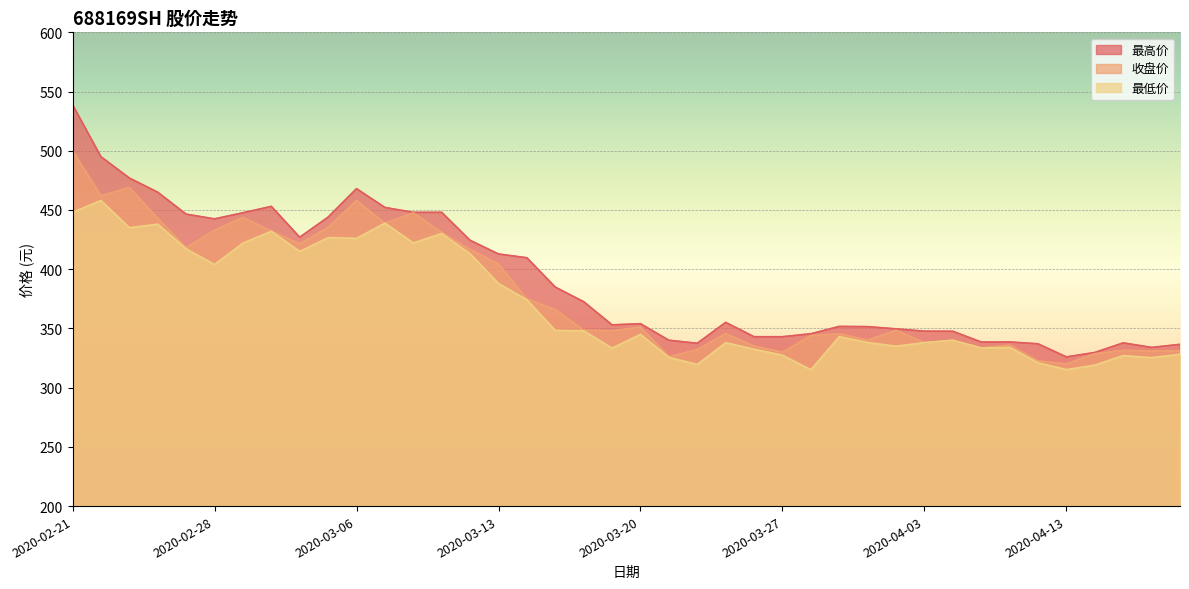

The value of 收盘价 at 2020-03-23 is 326.2. True or false?

True